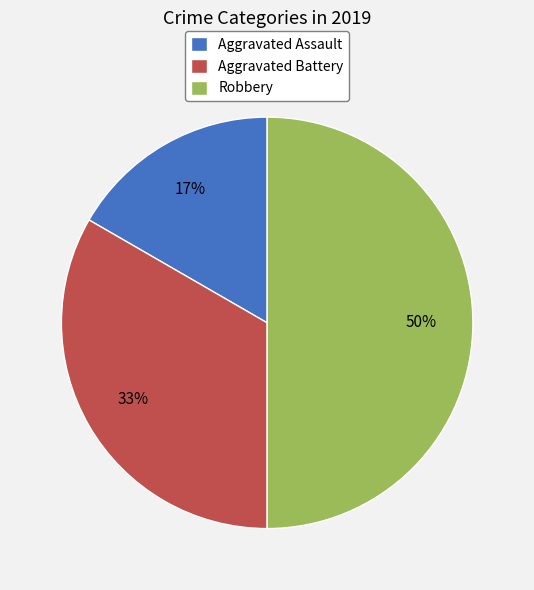

Between Robbery and Aggravated Battery, which is larger?

Robbery